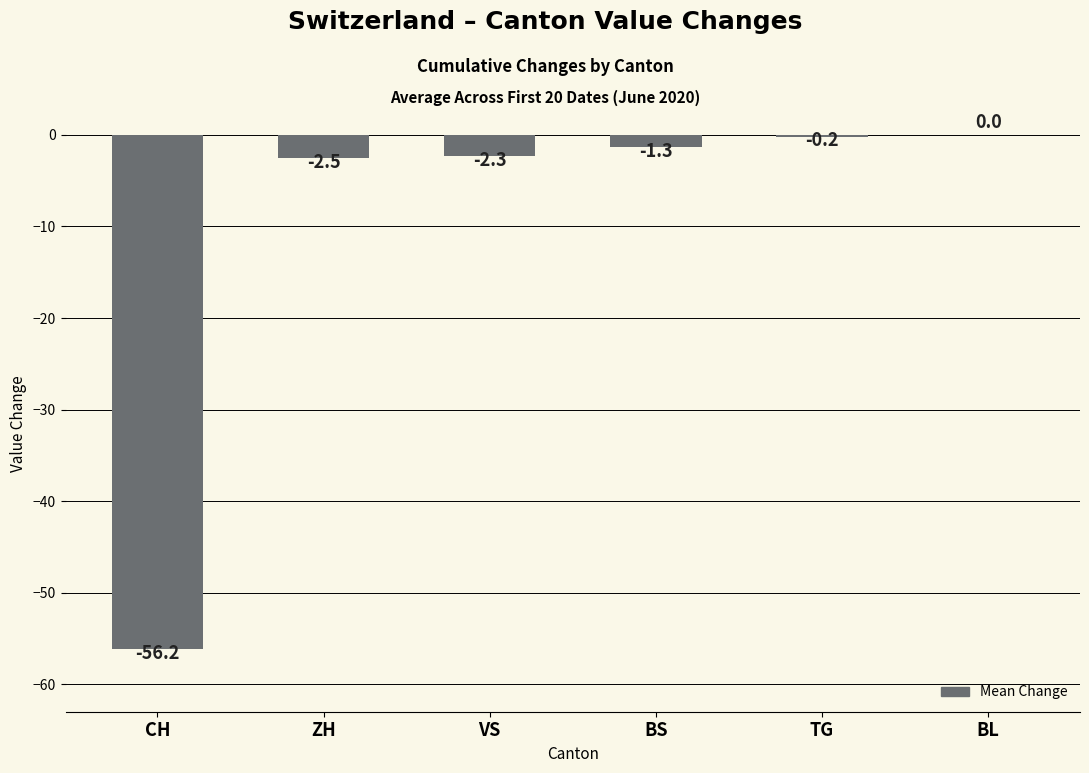

Reading left to right, list all the values displayed in this chart.

CH=-56.2	ZH=-2.5	VS=-2.3	BS=-1.3	TG=-0.2	BL=0.0